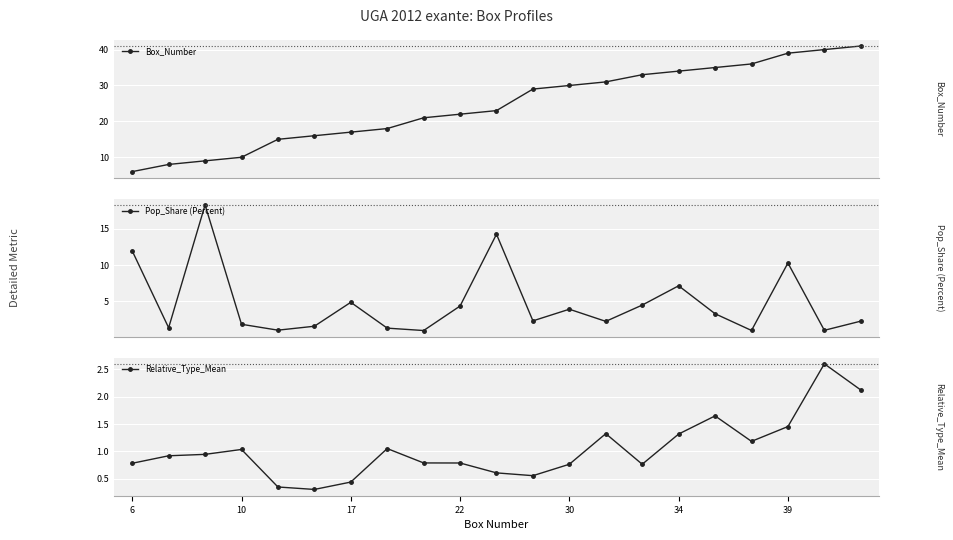

How many interior local valleys does the Pop_Share (Percent) series have?

7